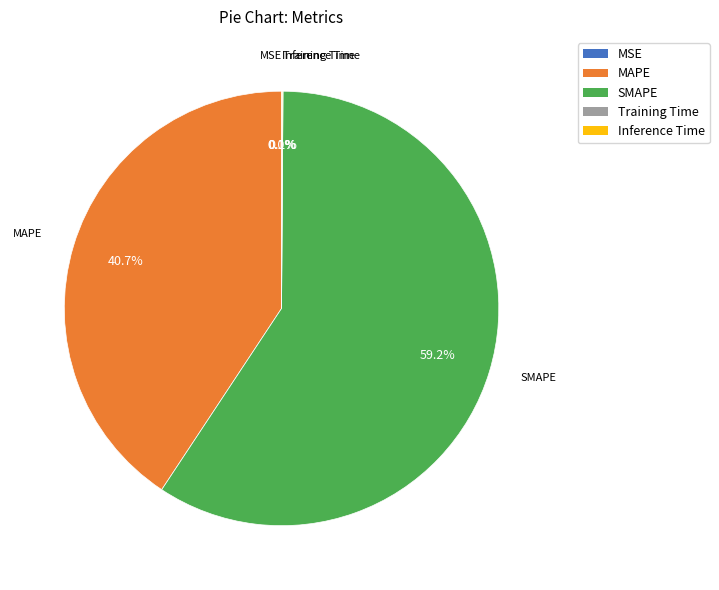

What is the largest slice in the pie chart?

SMAPE